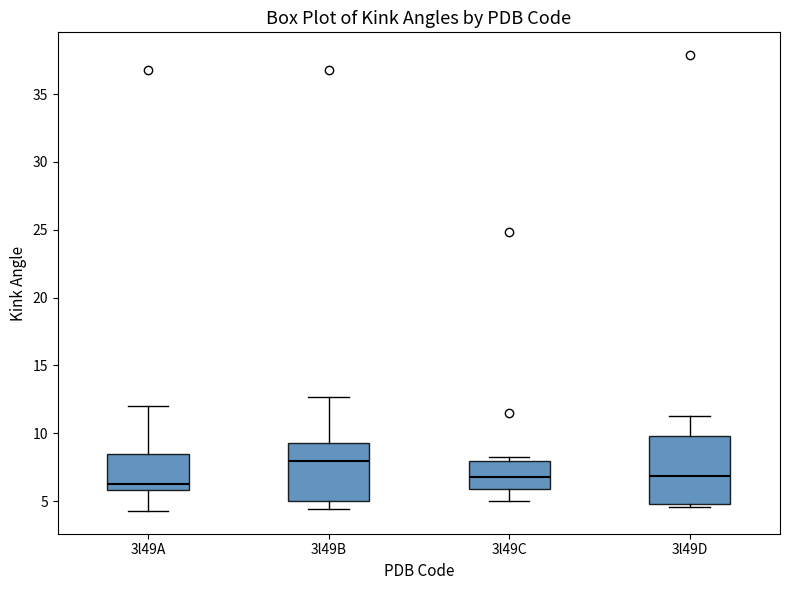

Reading left to right, read every box against the y-axis: the position of its median line, the range the box covers, and the ends of its whiskers. The values are not printed on the chart, so give them approximately, as read against the axis.

3l49A: median 6.5, box 6.0 to 8.5, whiskers 4.5 to 12.0
3l49B: median 8.0, box 5.0 to 9.5, whiskers 4.5 to 12.5
3l49C: median 7.0, box 6.0 to 8.0, whiskers 5.0 to 8.5
3l49D: median 7.0, box 5.0 to 10.0, whiskers 4.5 to 11.5